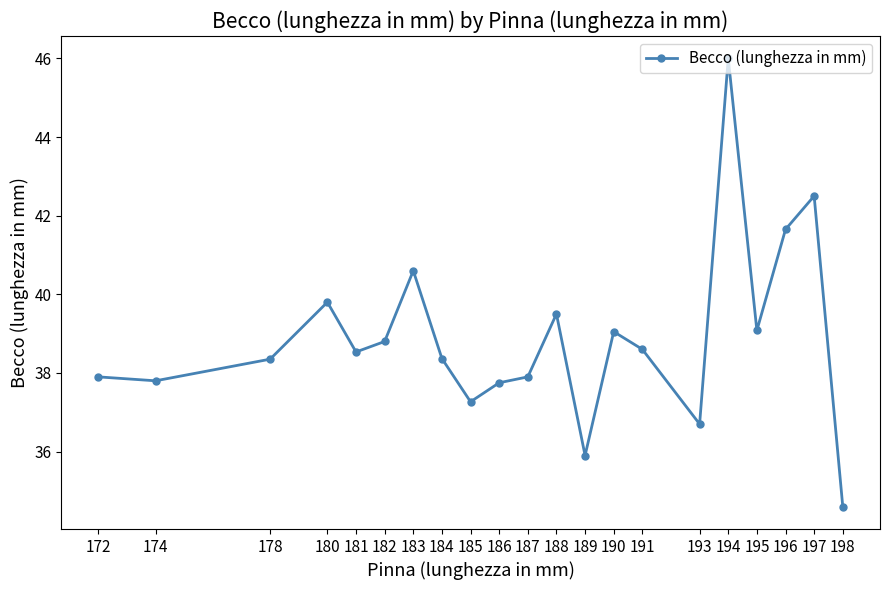

Between 194 and 182, which is larger?

194